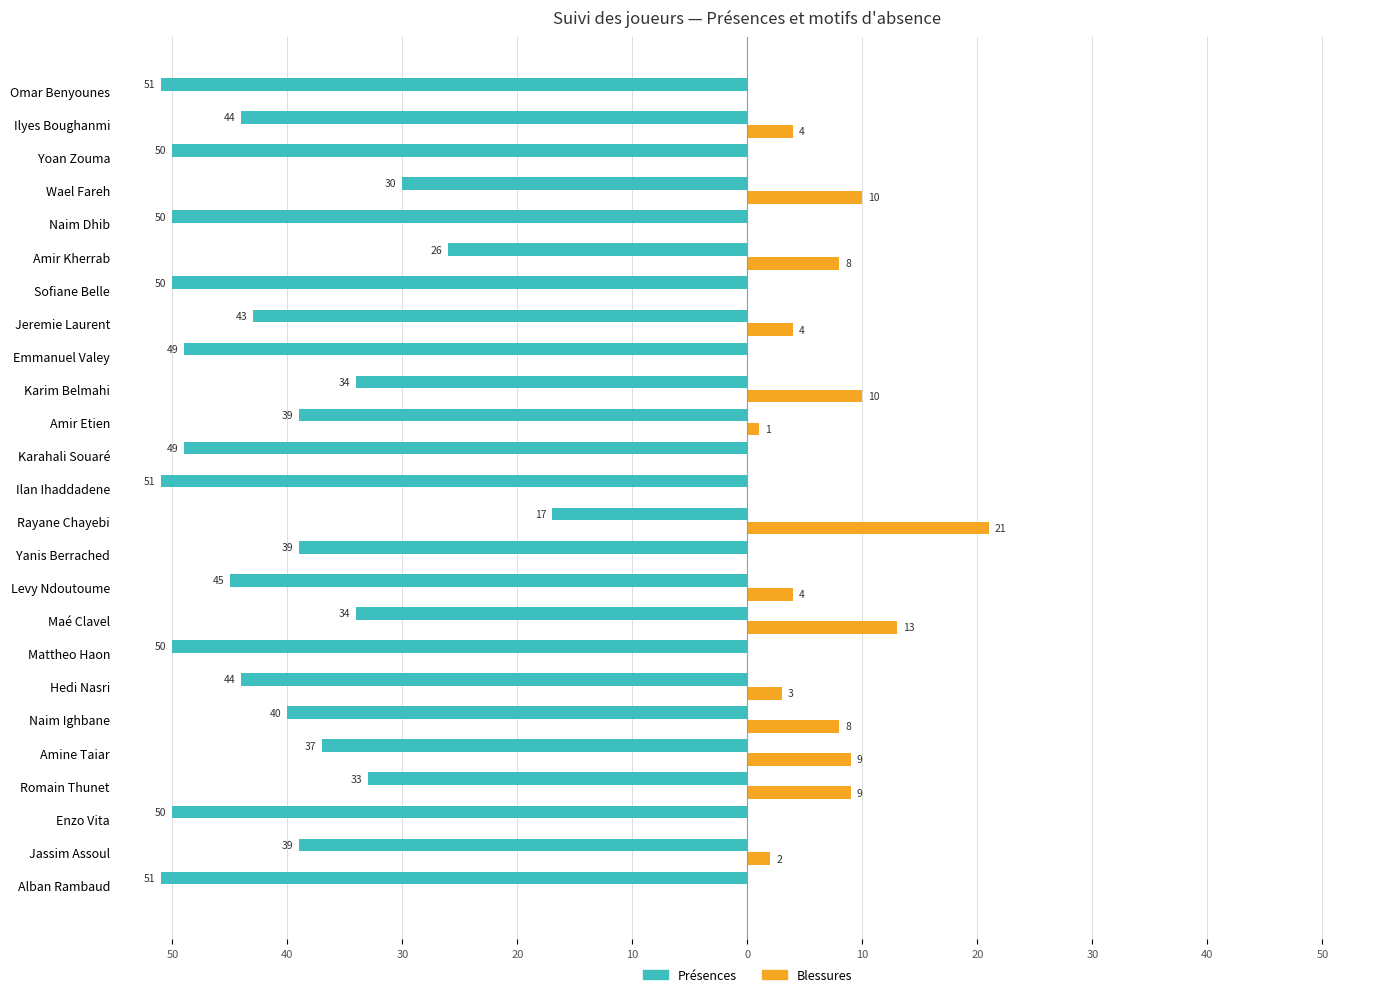

What are all the series names shown in the legend?

Présences, Blessures